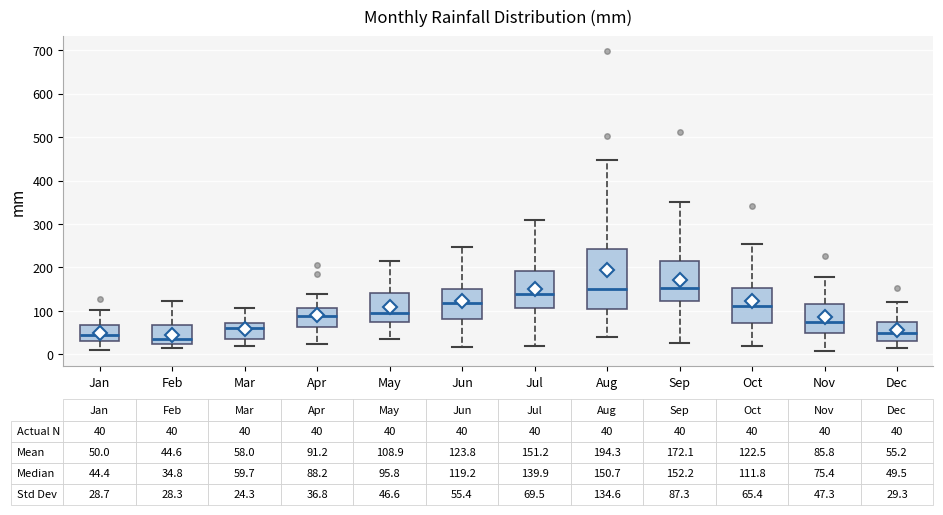

Which box is the tallest, from its lower edge to its upper edge?

Aug